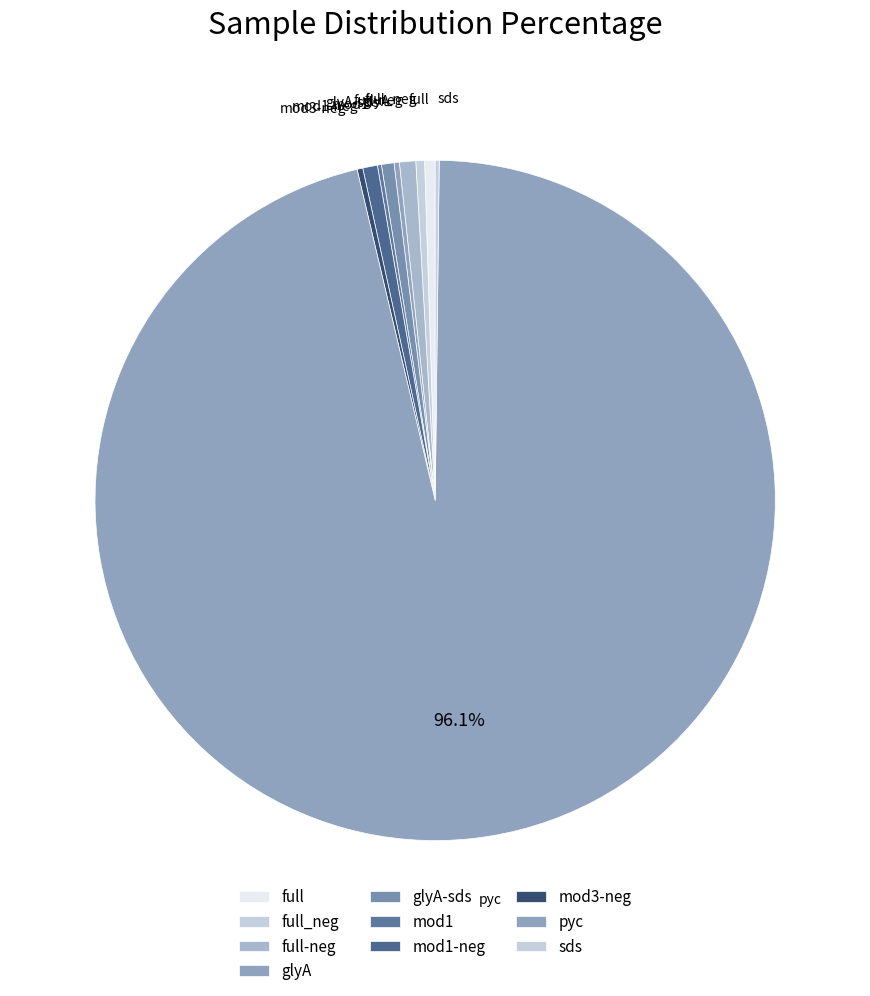

What is the majority slice?

pyc